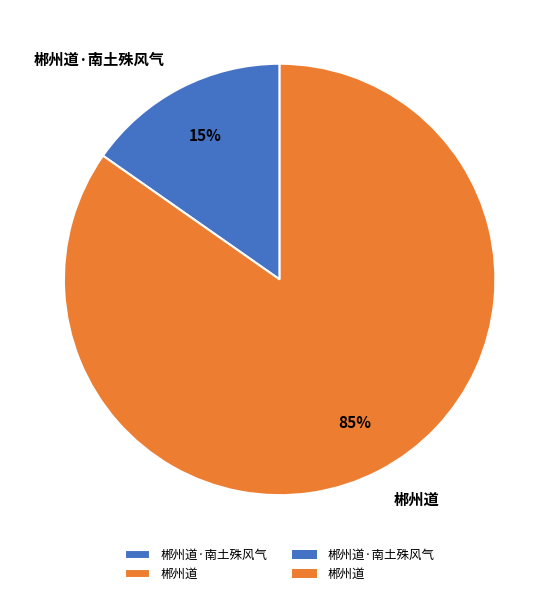

Does any single category account for the majority?

Yes